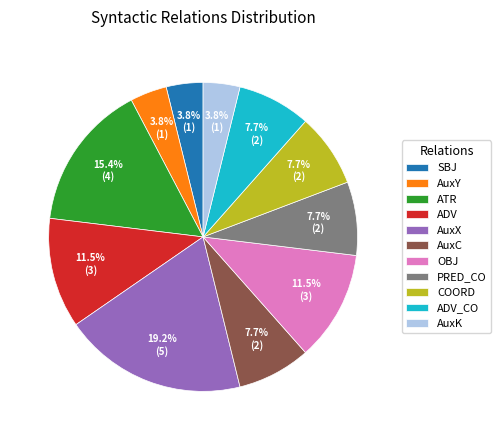

To the nearest percent, what is the difference between the AuxY and COORD slice percentages?

4%